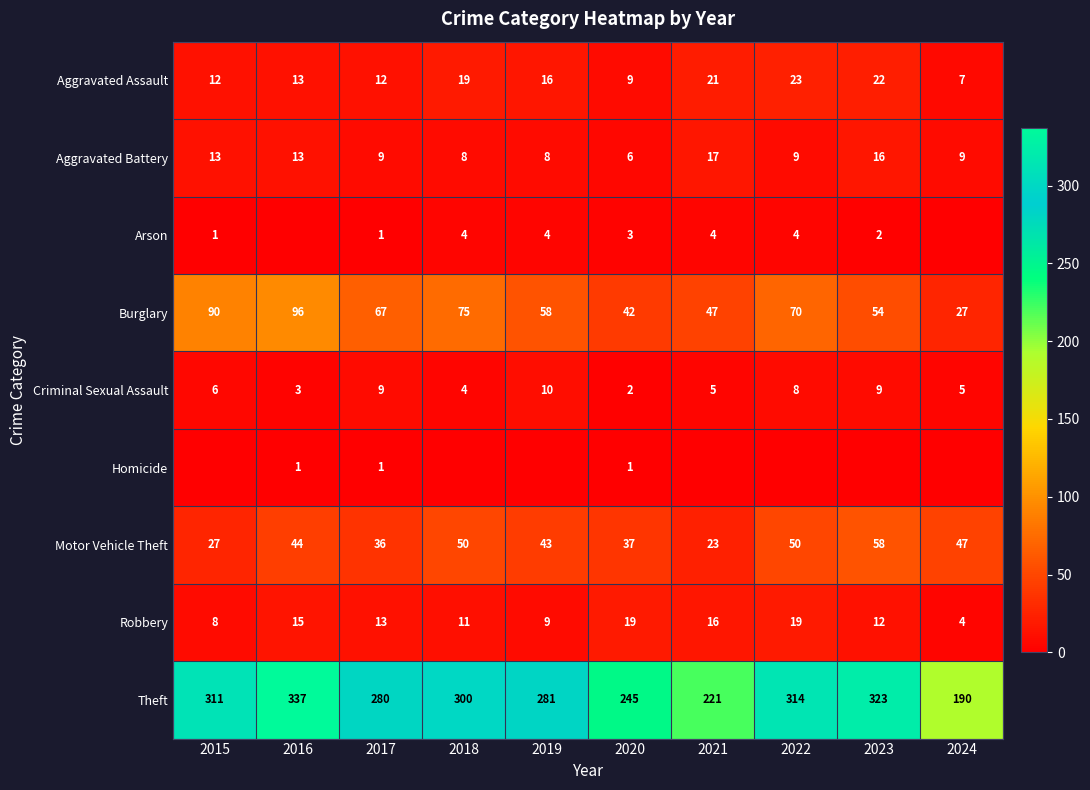

What is the minimum value for Aggravated Assault?

7